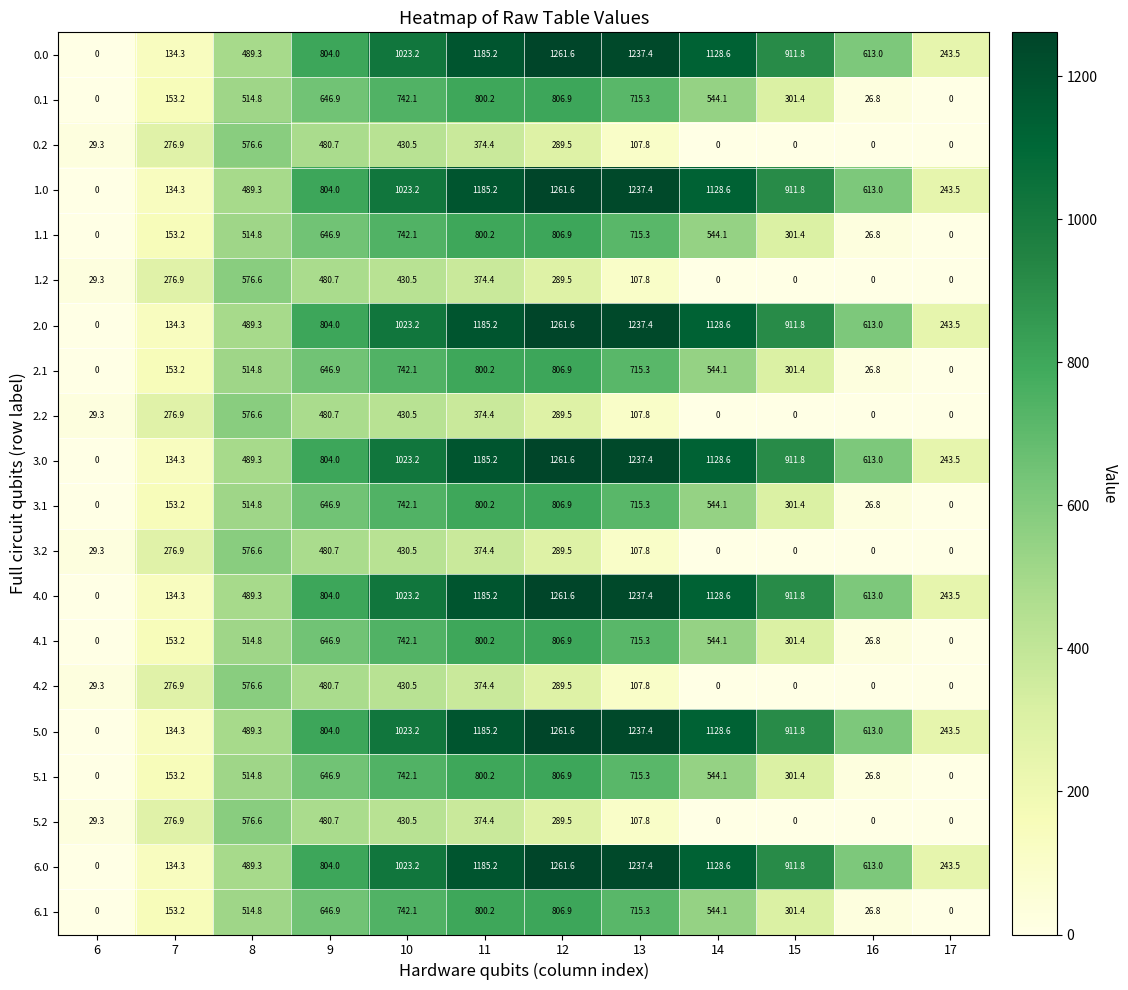

The 5.1 series shows 646.9 at 9. True or false?

True